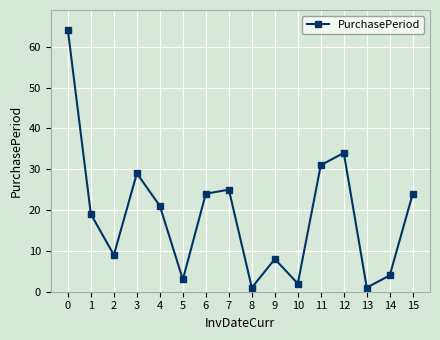

Reading right to left, list all the values displayed in this chart.

24	4	1	34	31	2	8	1	25	24	3	21	29	9	19	64